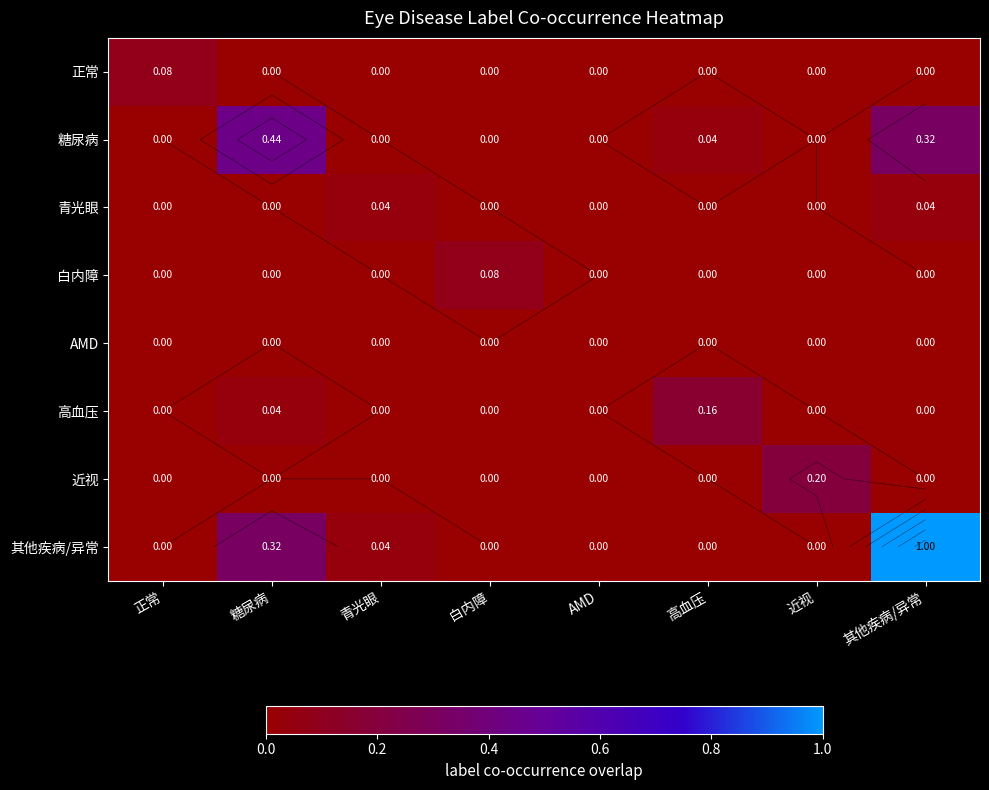

At which category is the sum across all series the highest?

其他疾病/异常